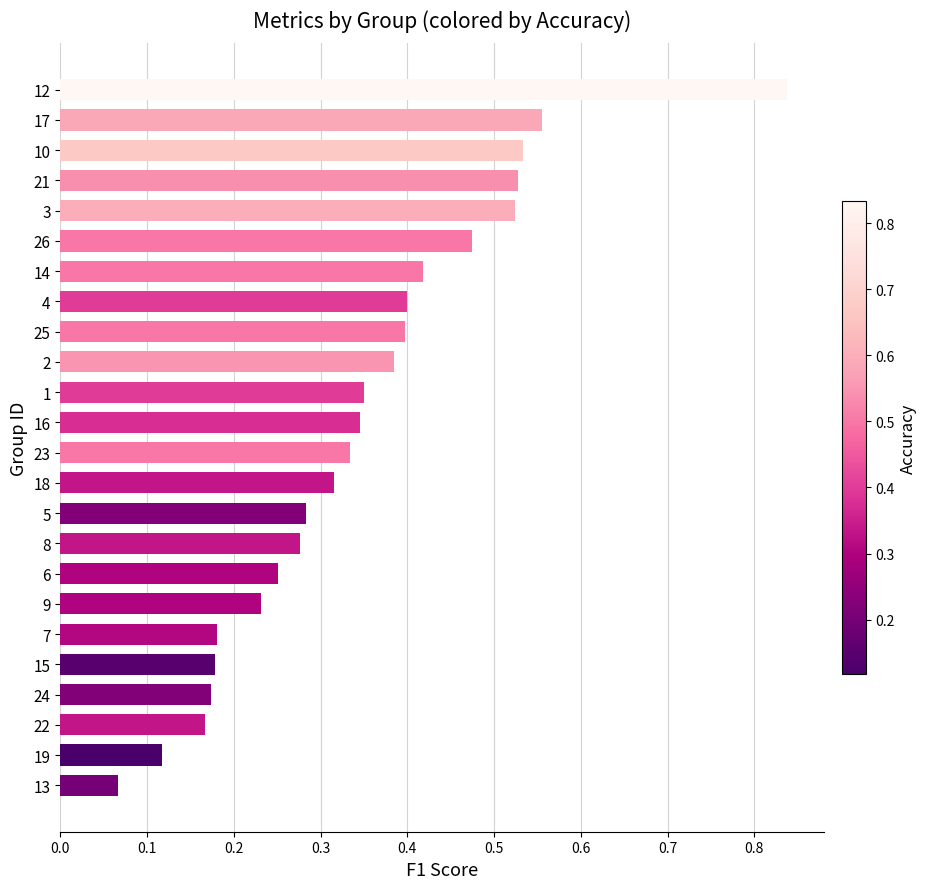

What is the label of the 16th bar from the bottom?

25